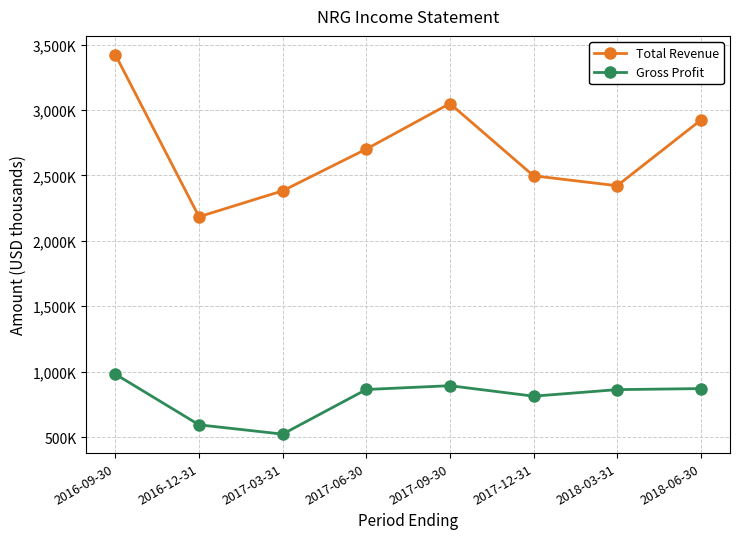

What are all the series names shown in the legend?

Total Revenue, Gross Profit